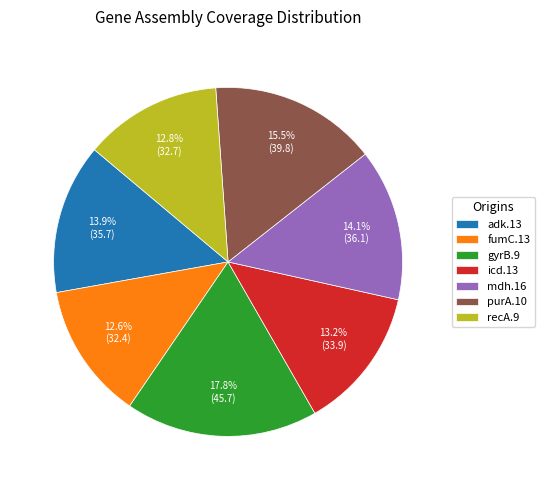

True or false: adk.13 accounts for 14% of the total.

True